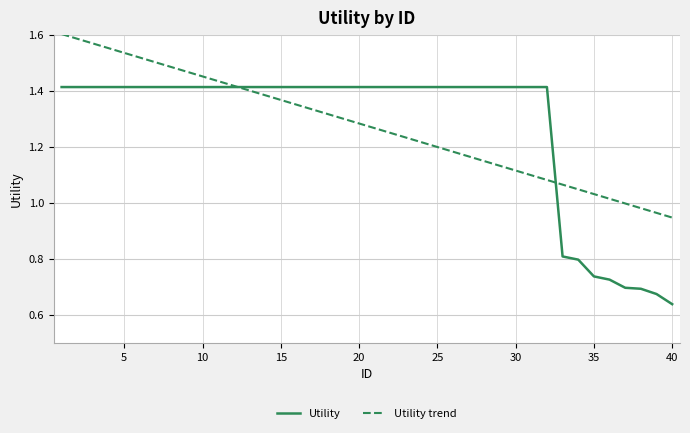

Which series has the widest spread of values?

Utility